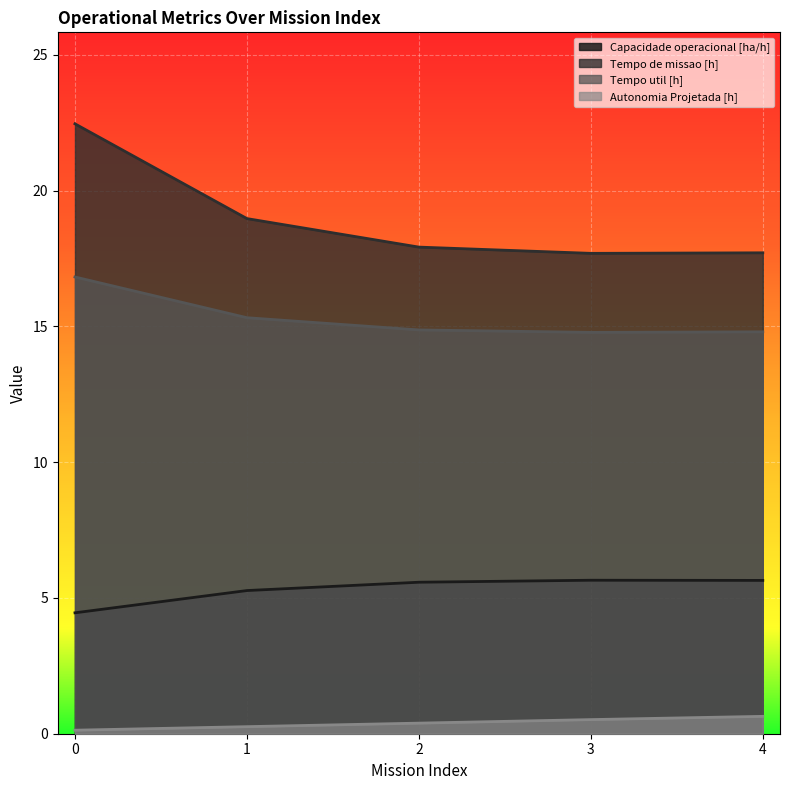

Rank the series at 0 from lowest to highest value.

Autonomia Projetada [h], Capacidade operacional [ha/h], Tempo util [h], Tempo de missao [h]